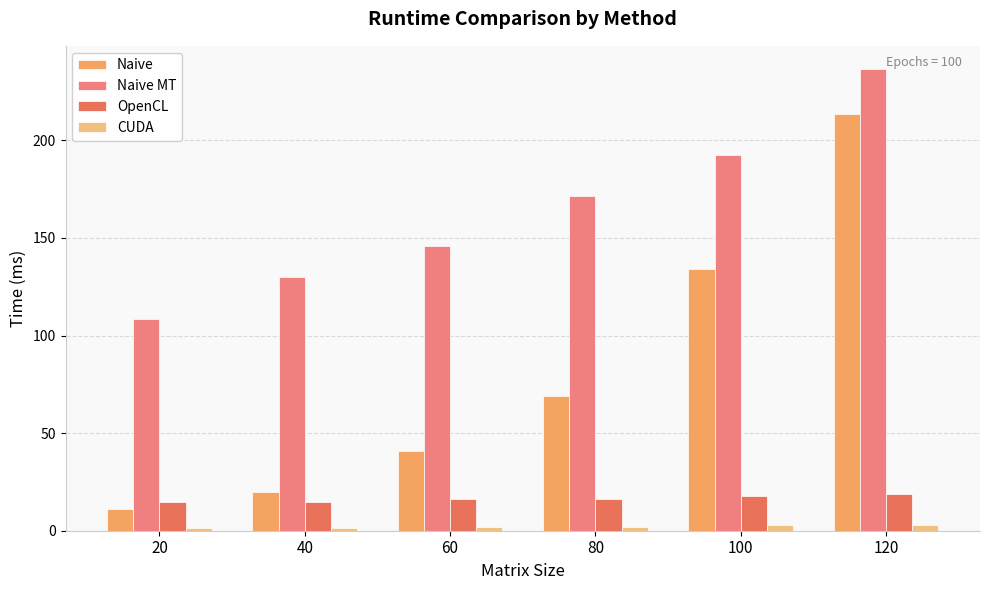

What value does the Naive series have at 40?

20.1